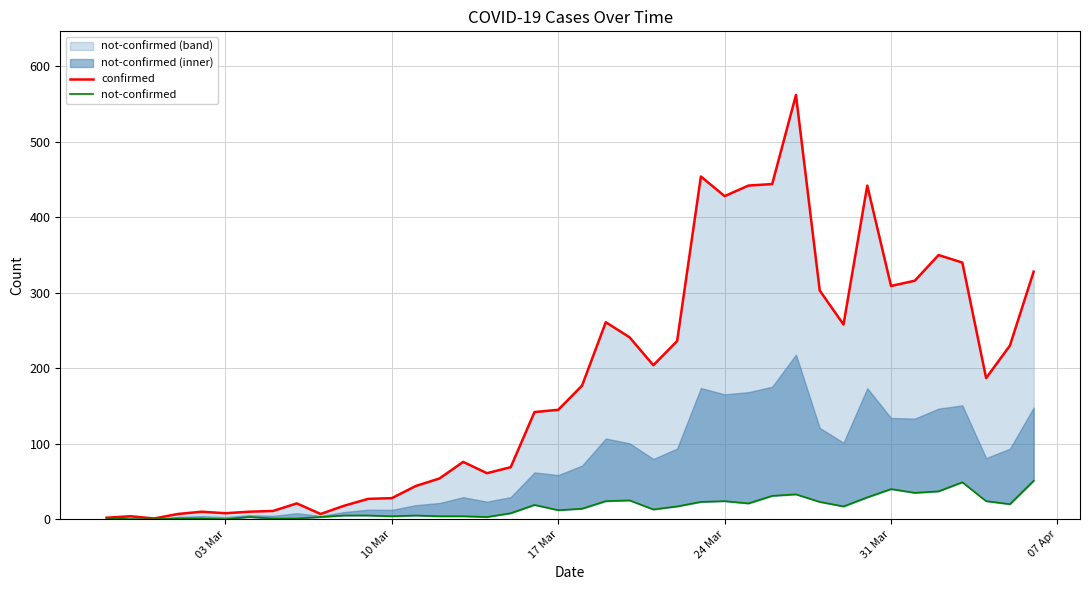

Rank the series by their average value, from lowest to highest.

not-confirmed, confirmed